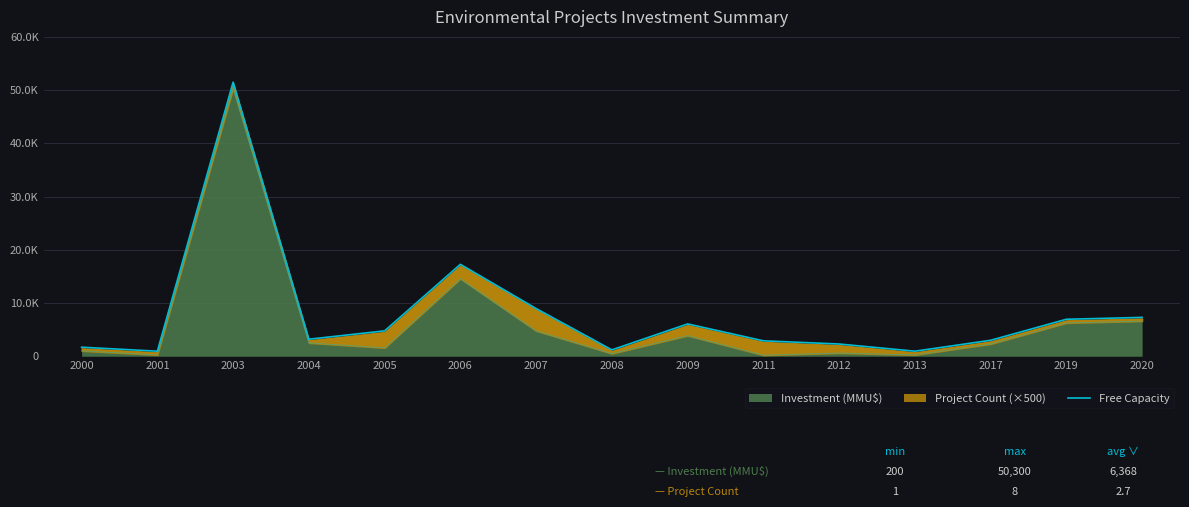

Between 2011 and 2000, which is larger?

2011